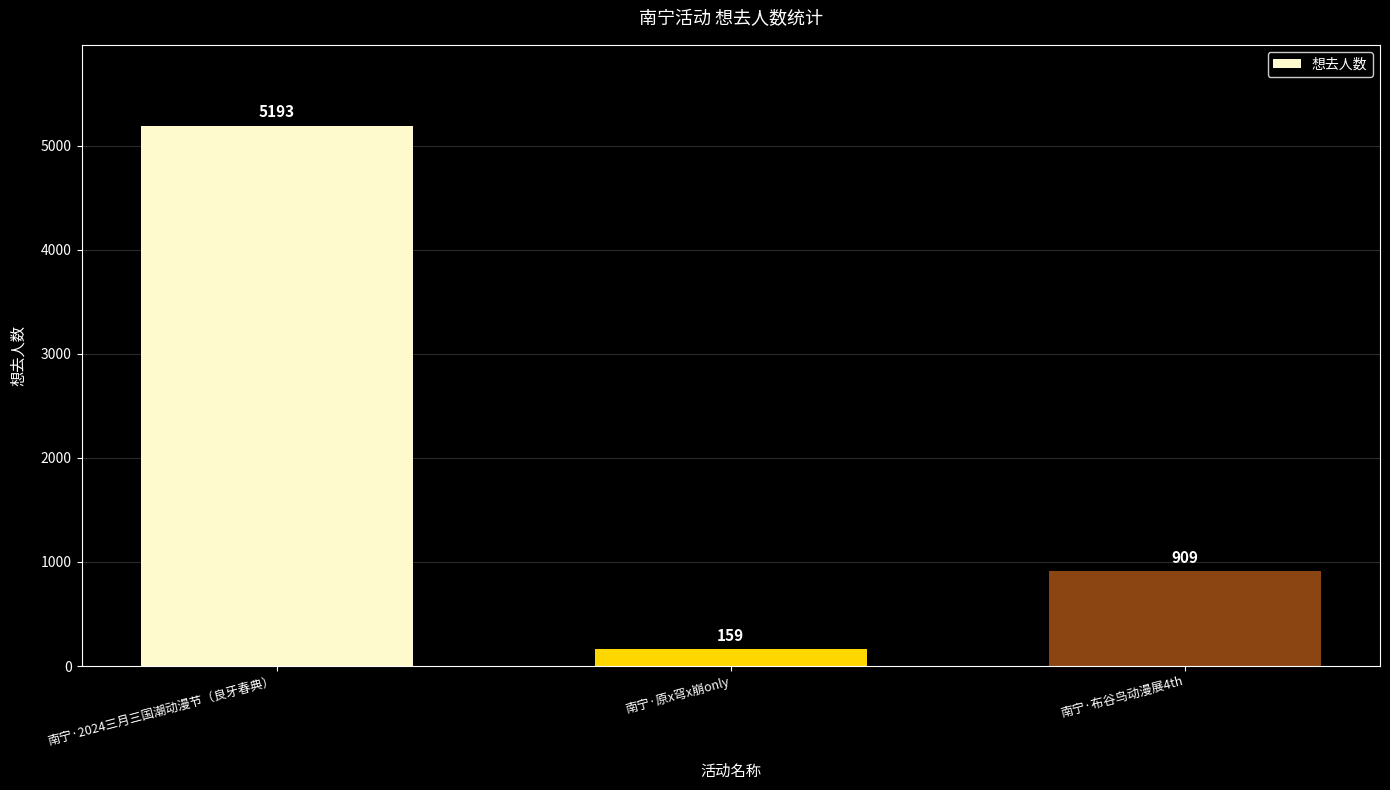

Reading left to right, list all the values displayed in this chart.

5193	159	909